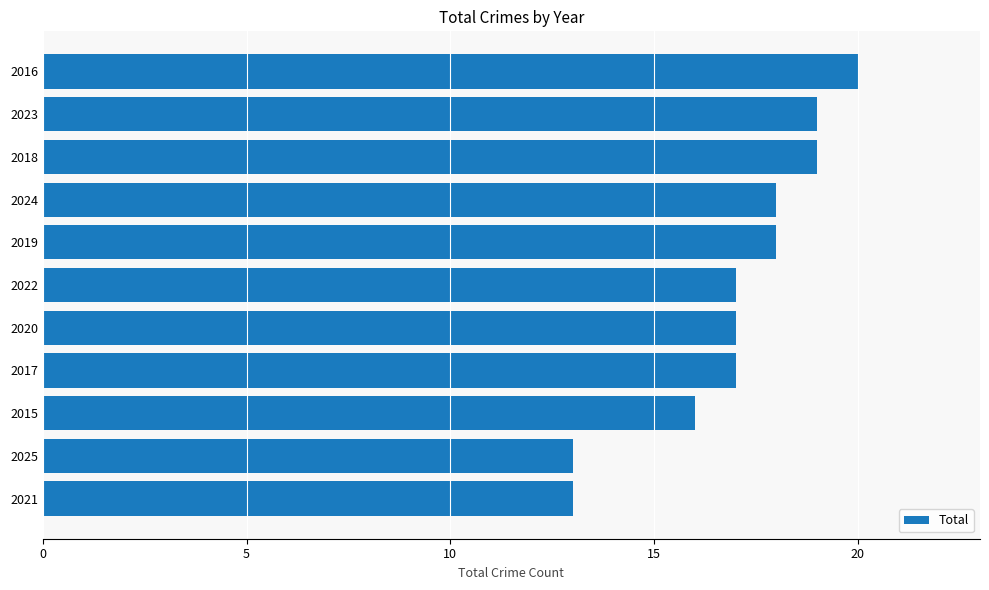

What is the sum of all values?

187